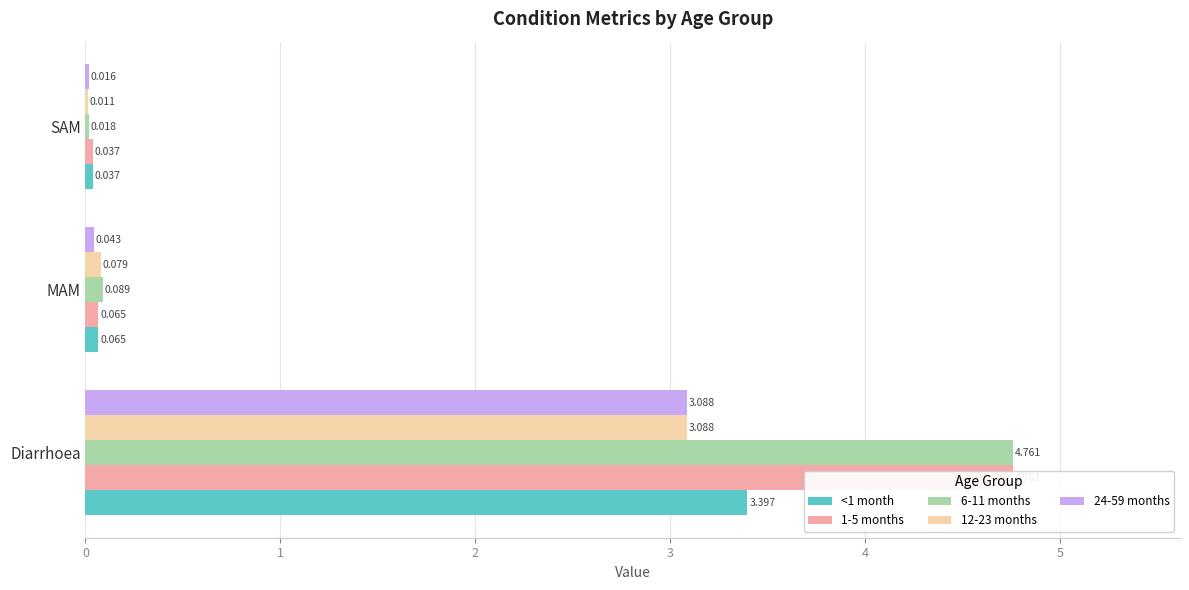

List the labels in order of 6-11 months value, smallest first.

2, 1, 0